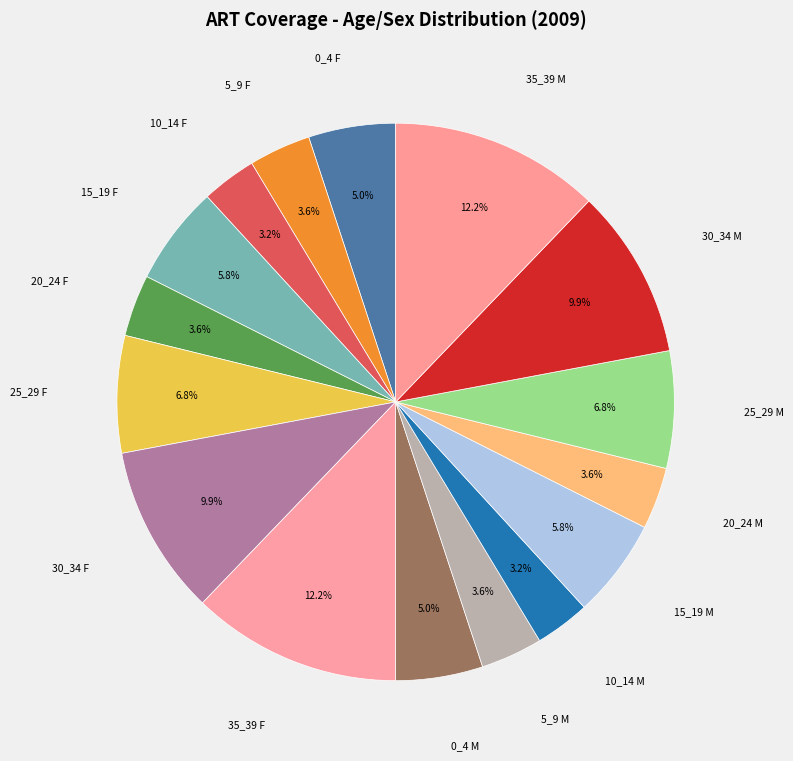

To the nearest percent, what is the combined percentage of 15_19 M and 0_4 M?

11%